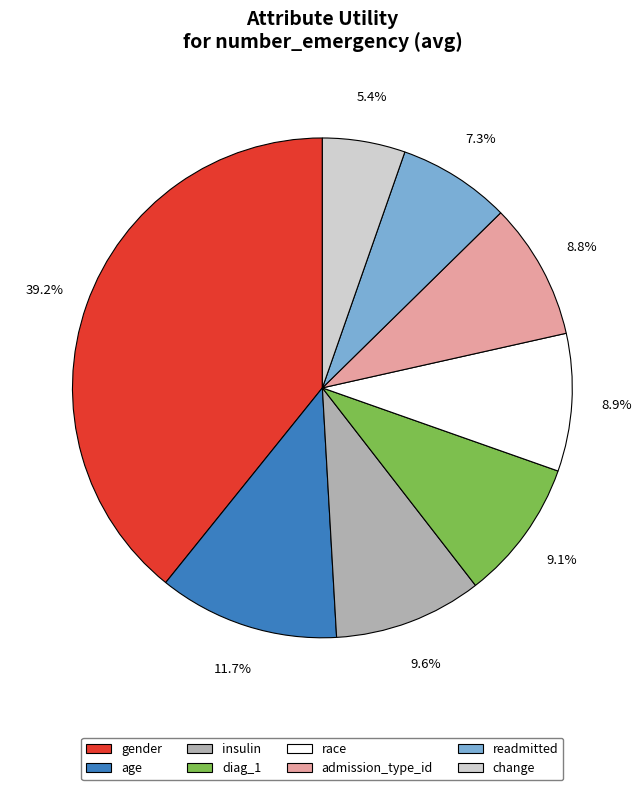

Which category has the smallest portion of the pie?

change